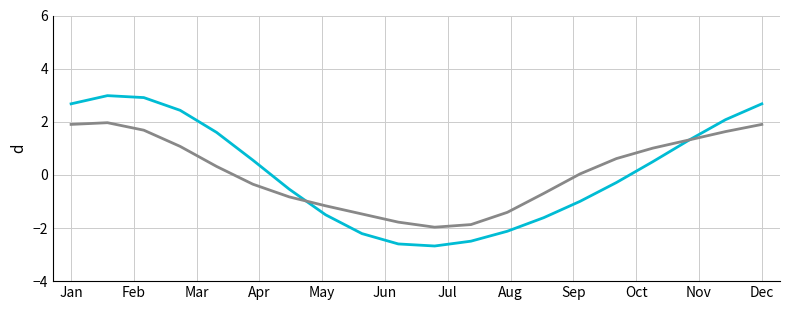

What is the minimum value shown in the chart?

-2.7